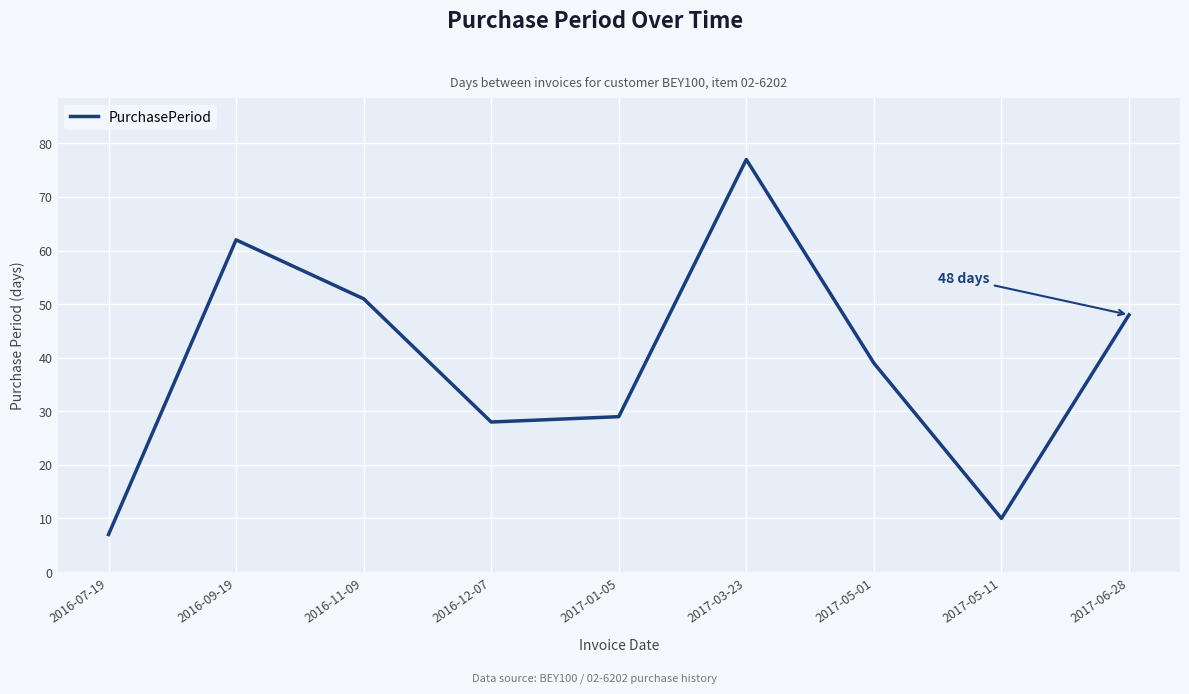

What position from the left is 2017-06-28?

9